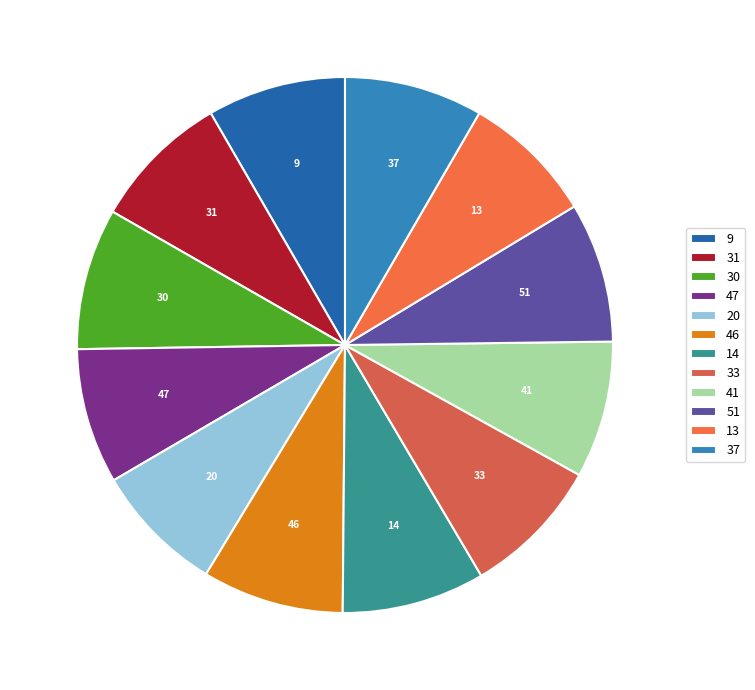

Is 20 the majority of the pie?

No